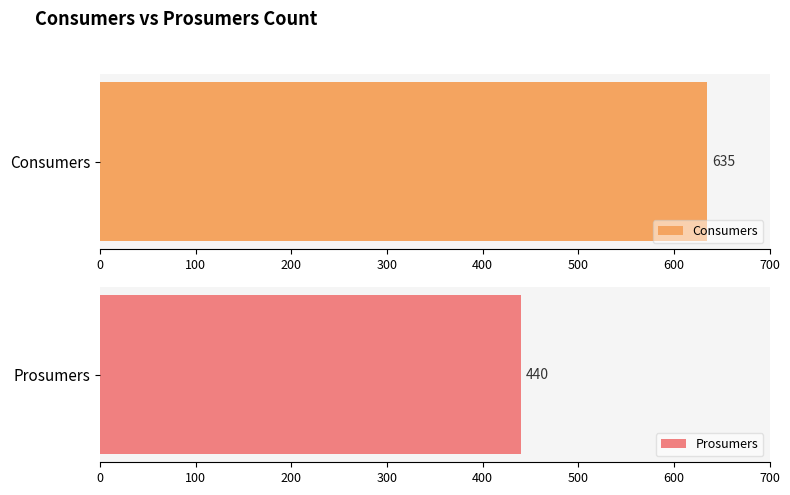

List the series in order of their overall mean, lowest first.

Prosumers, Consumers